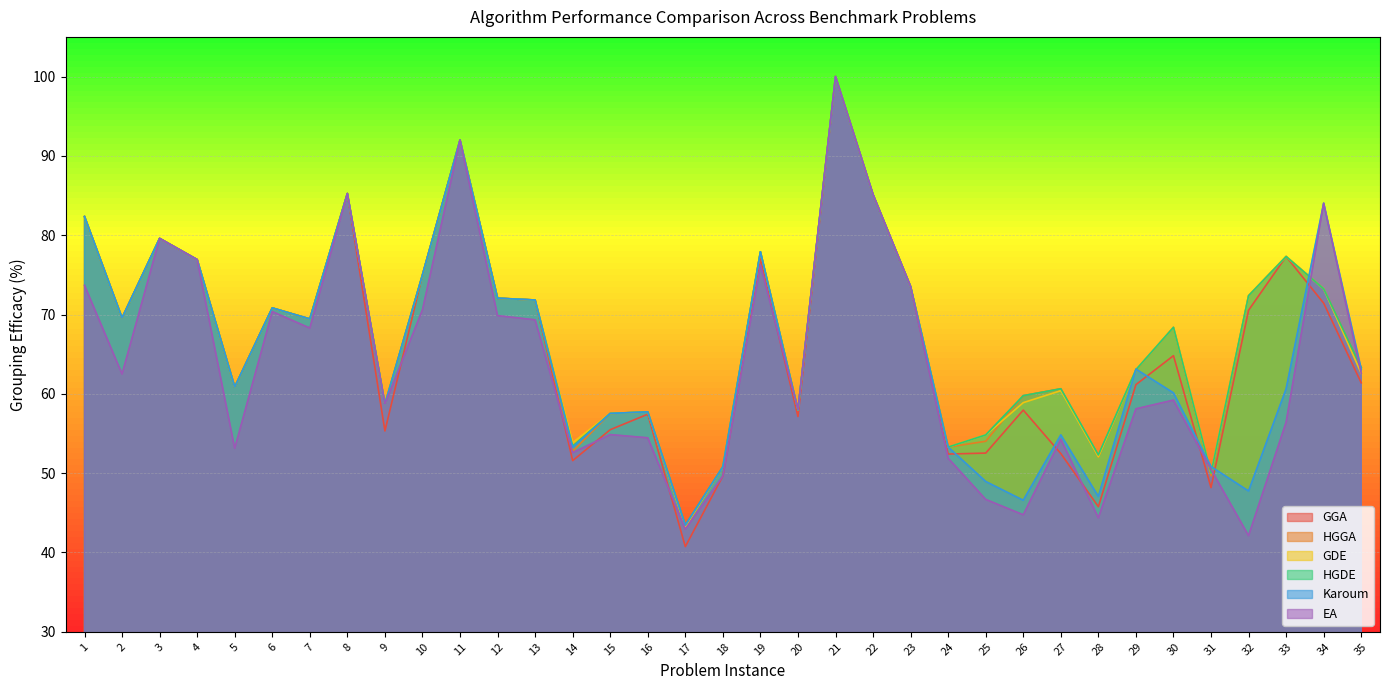

What is the approximate value of GDE at 20?

58.0